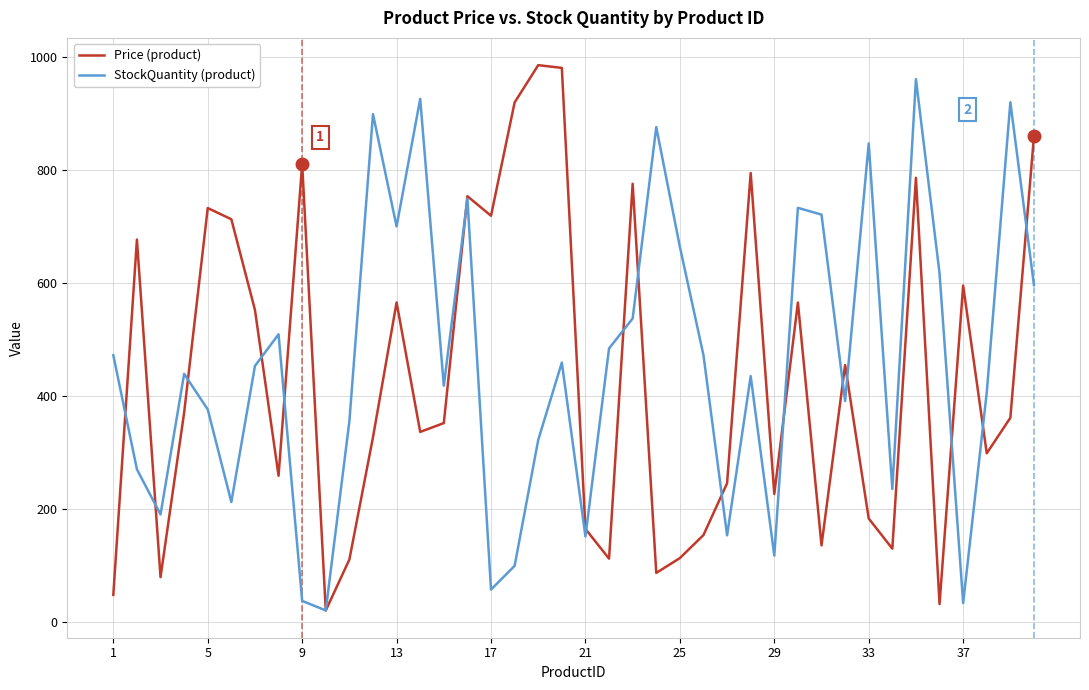

Which series has the largest total across all categories?

StockQuantity (product)